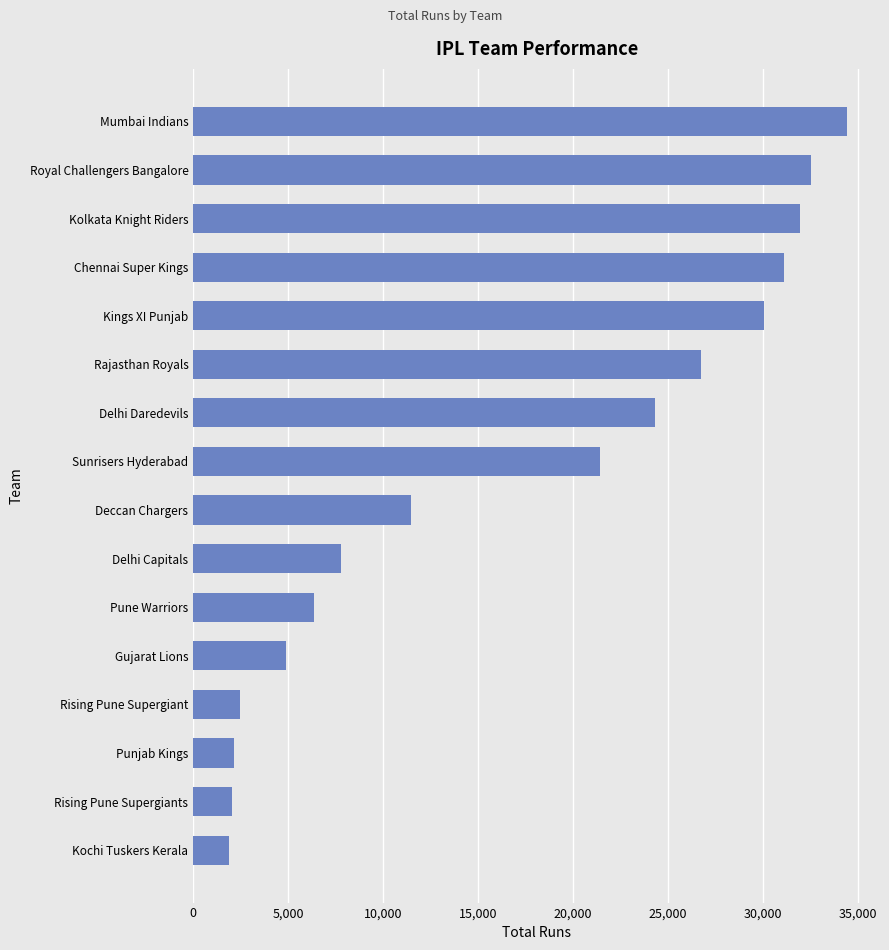

Where is the data nearest to the value 18173?

Sunrisers Hyderabad